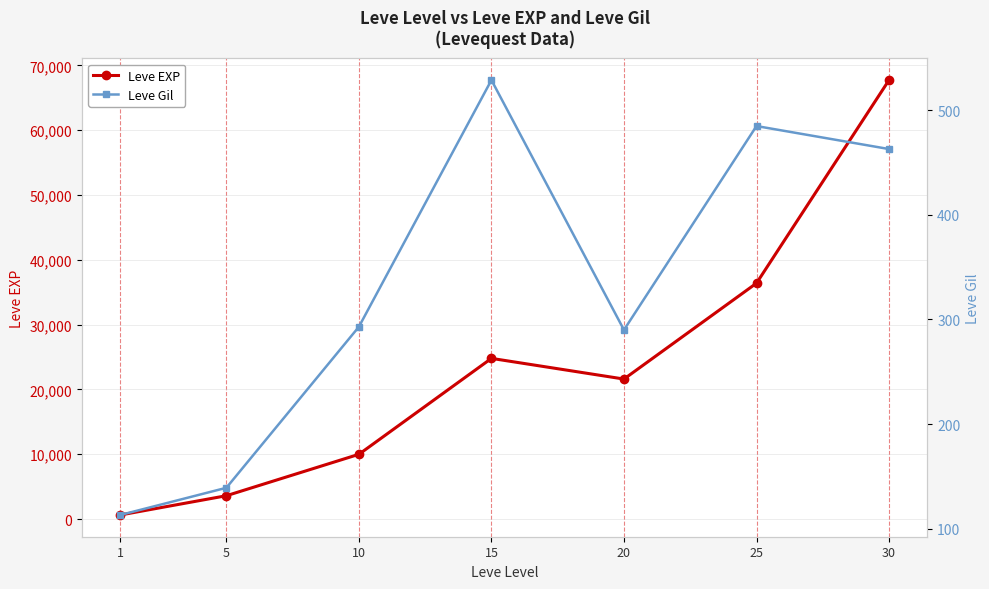

At 1, list the series in order from largest to smallest.

Leve EXP, Leve Gil